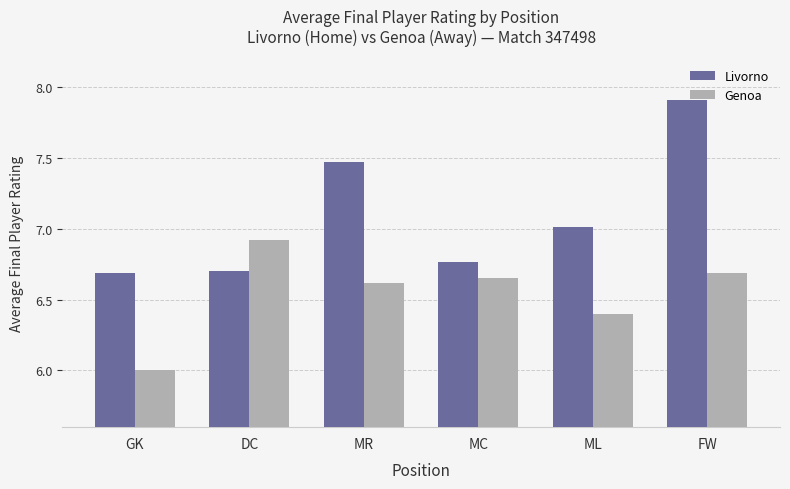

What is the difference between the maximum and minimum values in the Livorno series?

1.2